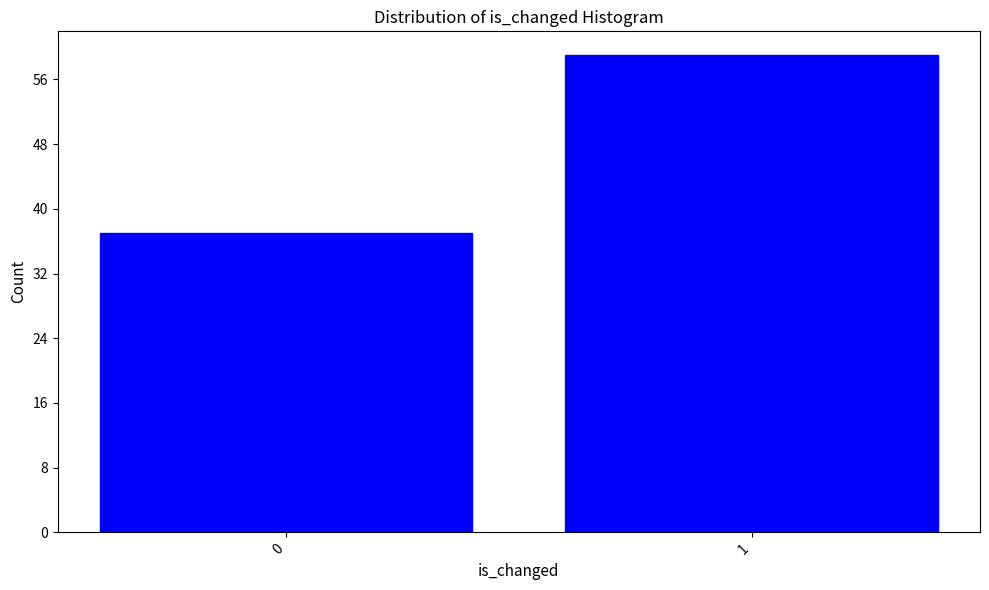

Reading left to right, list all the values displayed in this chart.

37	59